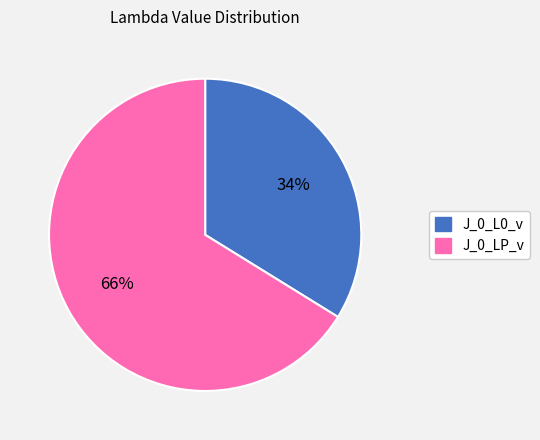

To the nearest percent, what is the average slice percentage?

50%